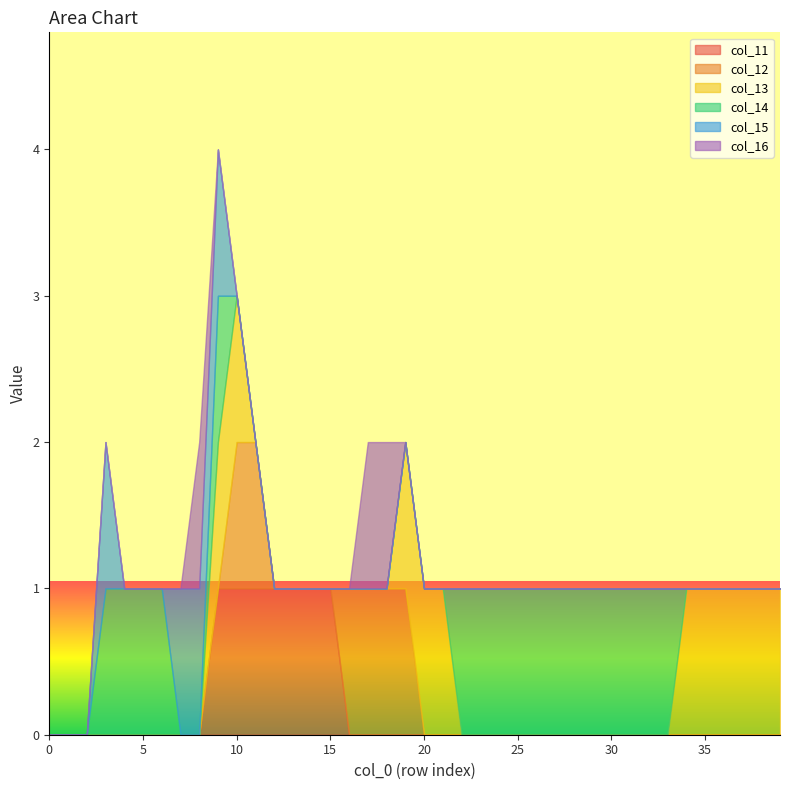

How many values in the col_13 series exceed 0?

11